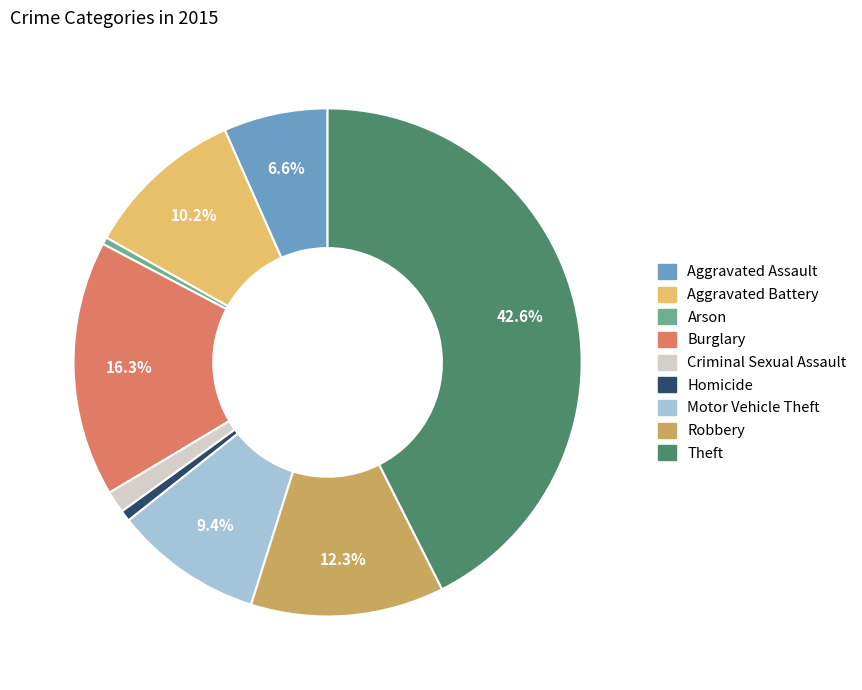

To the nearest percent, what is the difference between the largest and smallest slice percentages?

42%